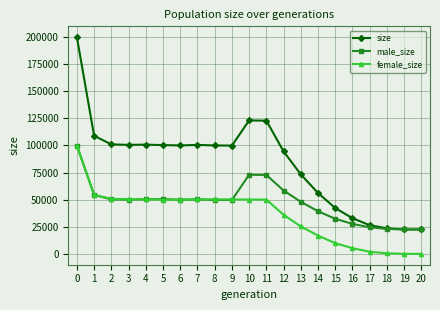

Which series has the largest range (max minus min)?

size